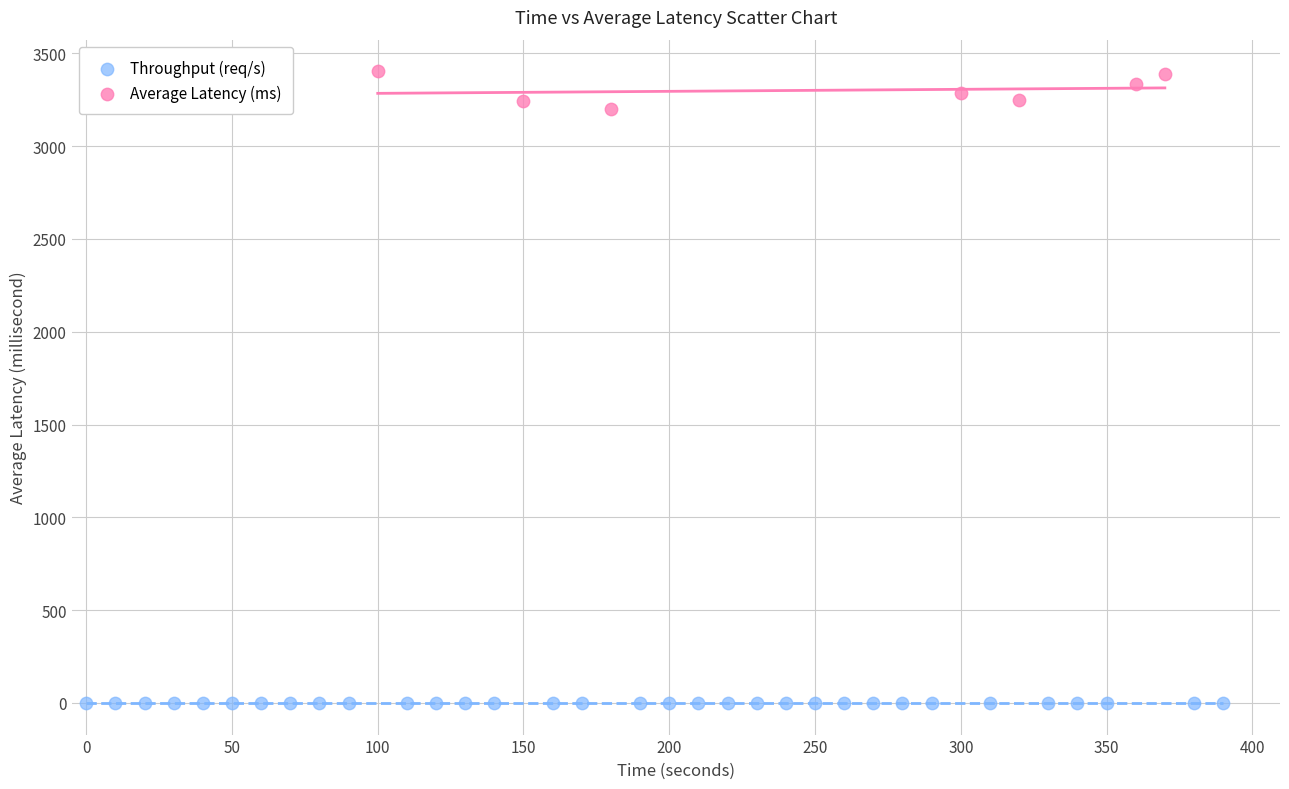

Which series contains the lowest Y value?

Throughput (req/s)